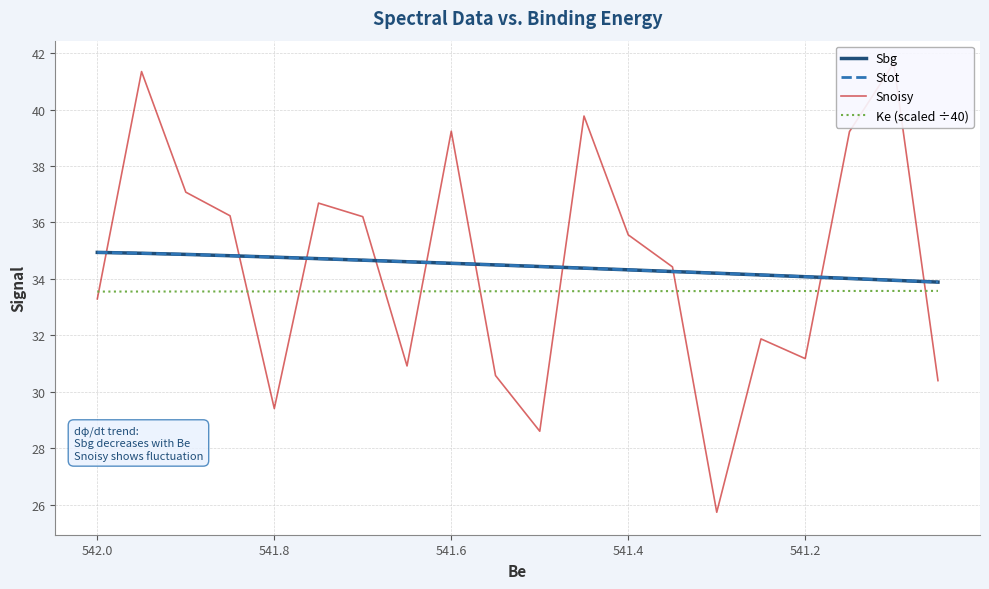

Reading left to right, what are all the values shown in this chart?

Sbg: 34.9	34.9	34.9	34.8	34.8	34.7	34.7	34.6	34.6	34.5	34.4	34.4	34.3	34.3	34.2	34.1	34.1	34.0	34.0	33.9
Stot: 34.9	34.9	34.9	34.8	34.8	34.7	34.7	34.6	34.6	34.5	34.4	34.4	34.3	34.3	34.2	34.1	34.1	34.0	34.0	33.9
Snoisy: 33.3	41.4	37.1	36.2	29.4	36.7	36.2	30.9	39.2	30.6	28.6	39.8	35.6	34.4	25.7	31.9	31.2	39.2	41.6	30.4
Ke (scaled ÷40): 33.5	33.6	33.6	33.6	33.6	33.6	33.6	33.6	33.6	33.6	33.6	33.6	33.6	33.6	33.6	33.6	33.6	33.6	33.6	33.6